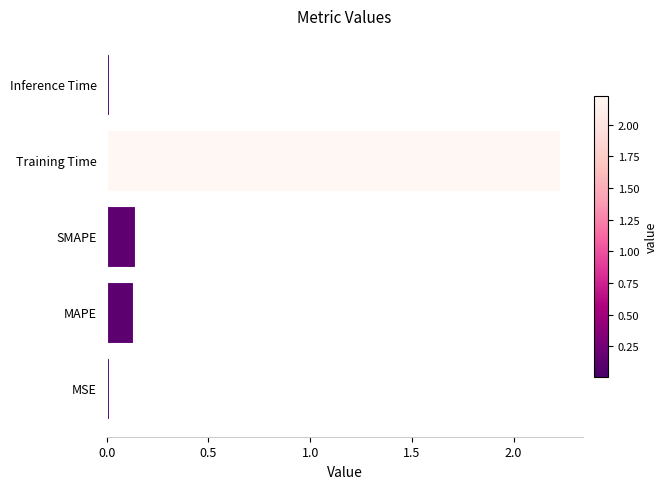

The chart shows a value of 1.0 at Training Time. True or false?

False